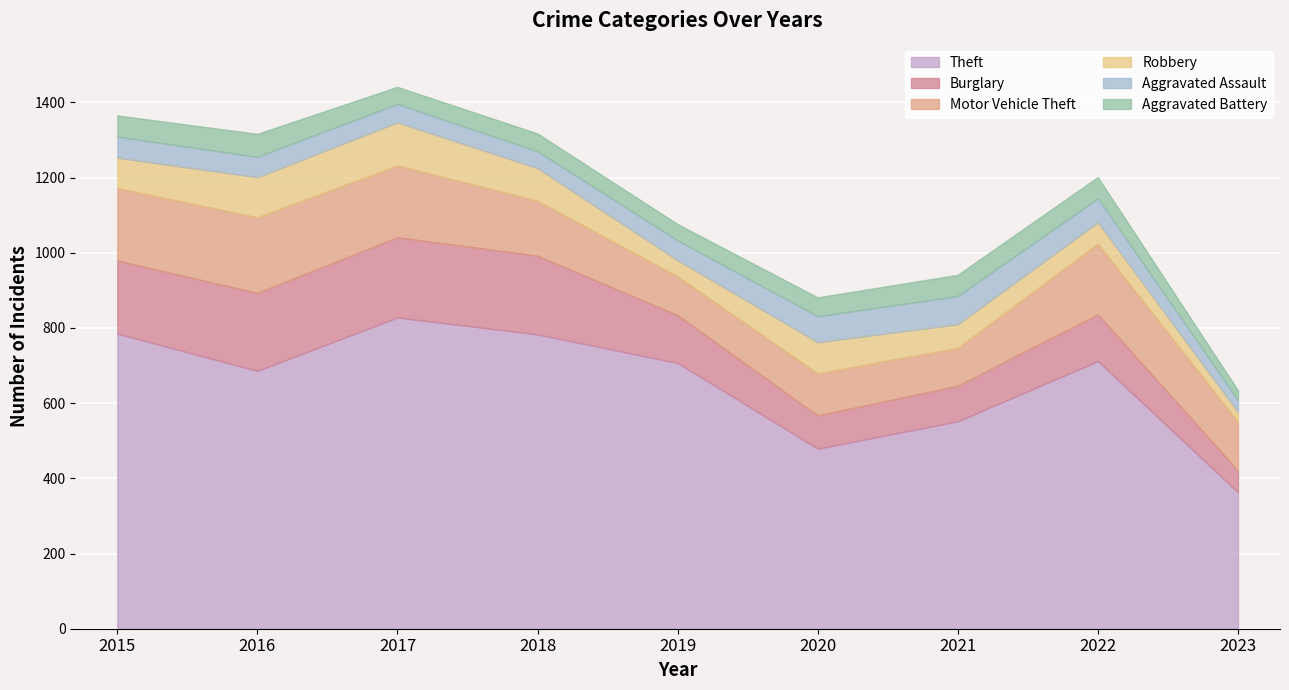

Between 2015 and 2021, which series saw the biggest shift?

Theft